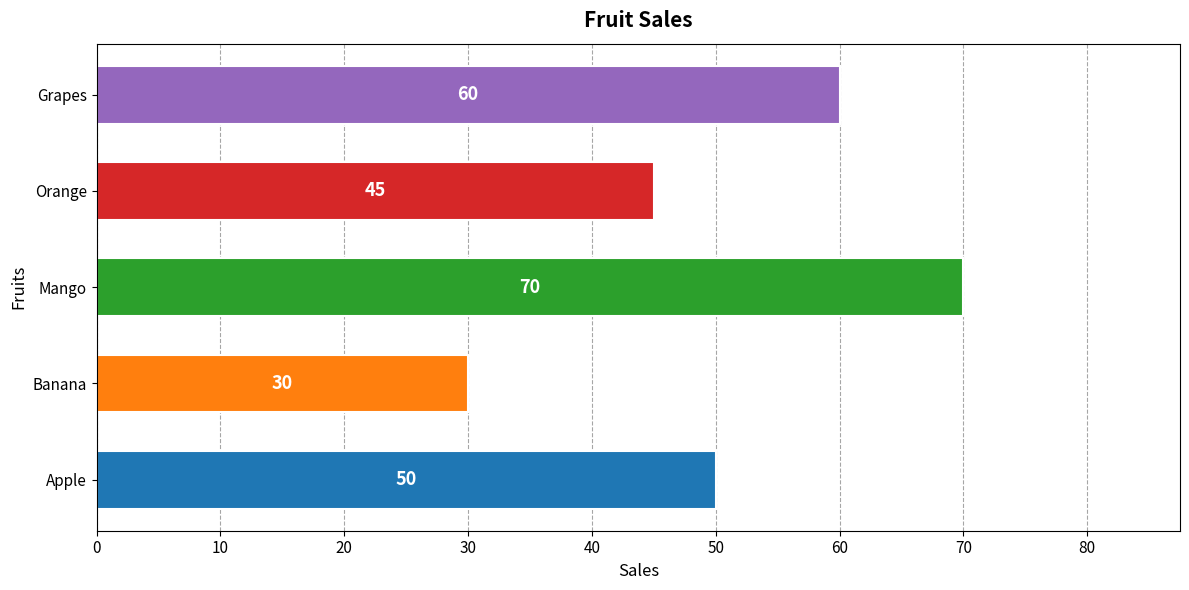

What is the difference between the second highest and minimum values?

30